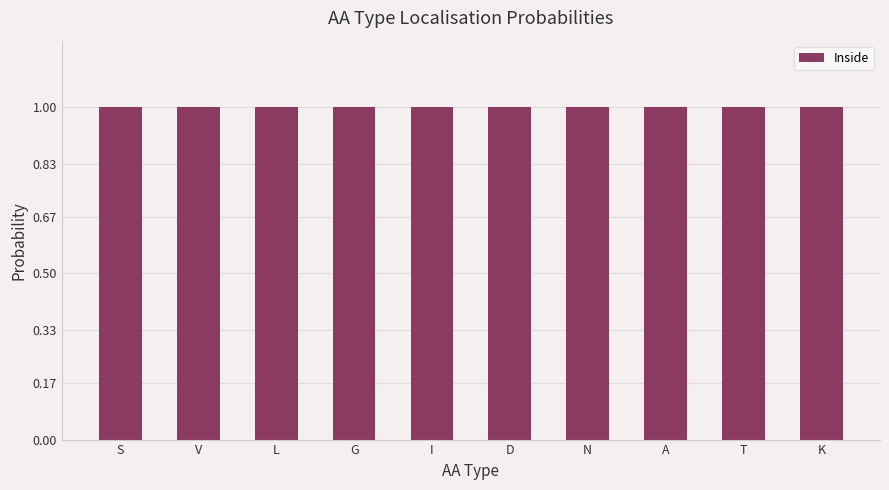

Is it true that the value at I is 1.0?

True